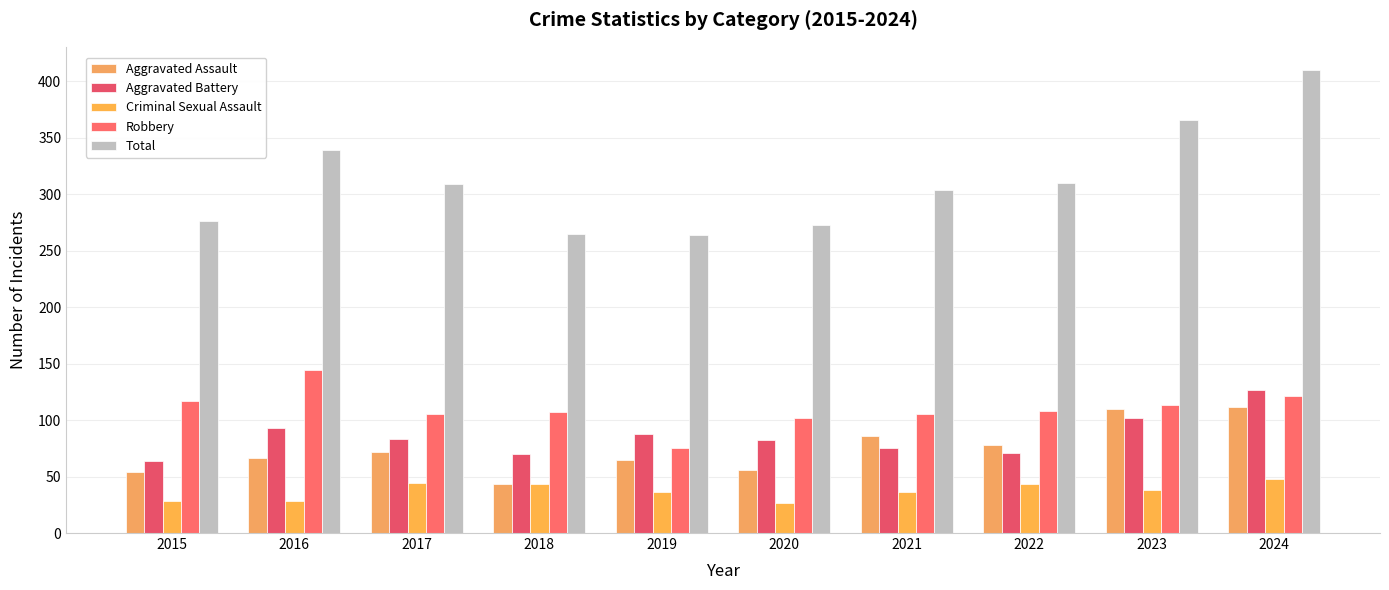

Which series changed the most between 2015 and 2020?

Aggravated Battery